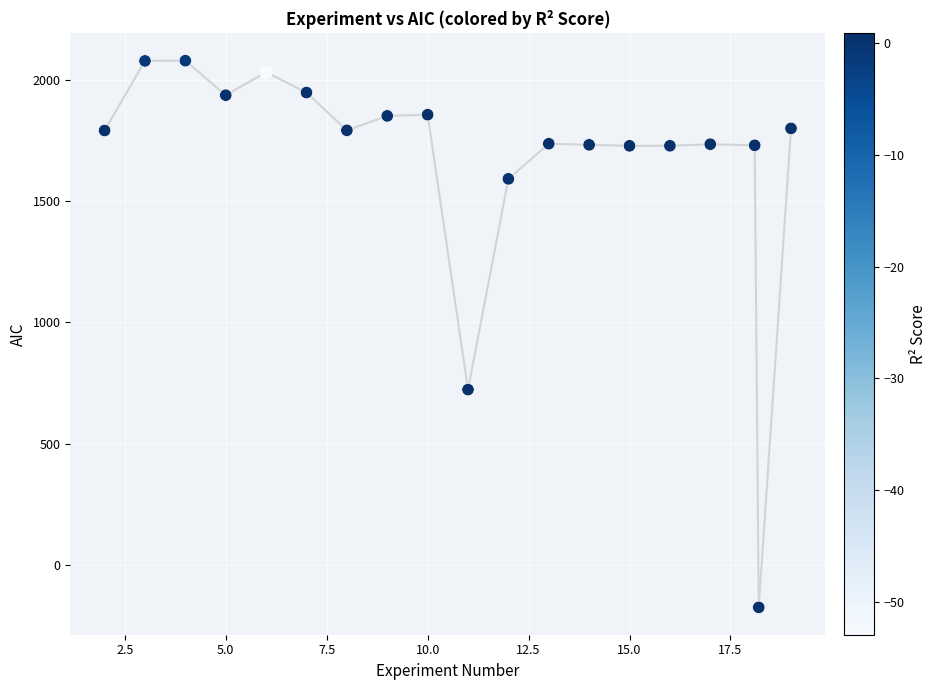

What Y value in the scatter plot is closest to 952?

722.9